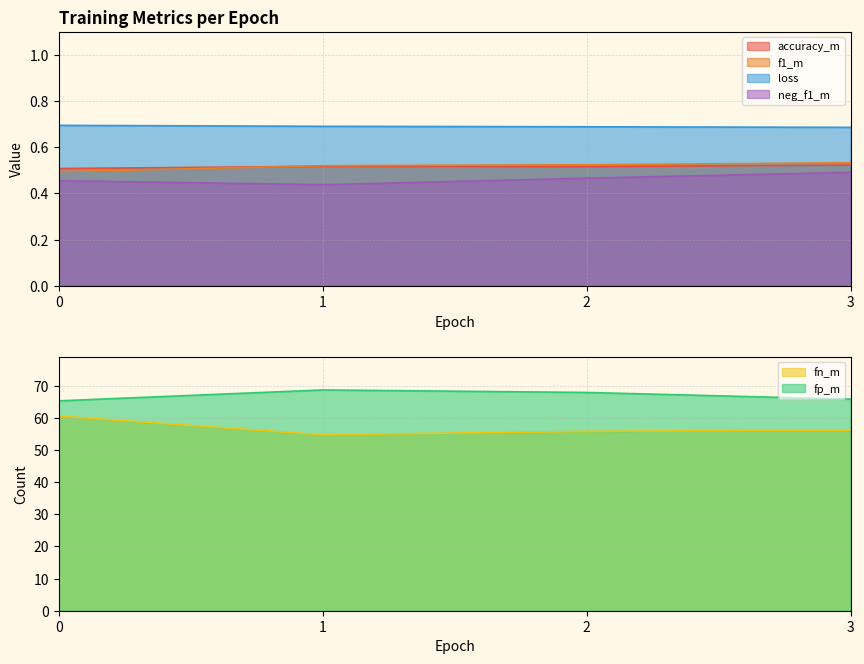

Where is the first local minimum for fn_m?

1